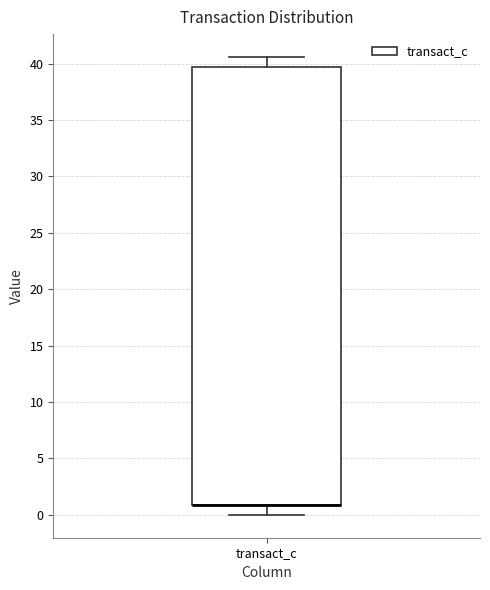

Transcribe this box plot: give where the median line is, the range the box spans, and where the two whiskers end, as read against the y-axis. The values are not printed on the chart, so give them approximately, as read against the axis.

median 1.0 (drawn on the box's lower edge), box 1.0 to 39.5, whiskers 0.0 to 40.5